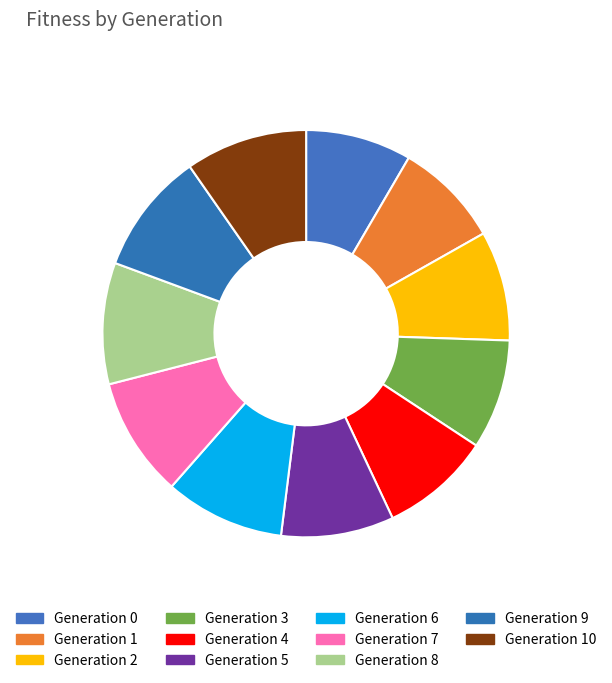

How many slices are in this pie chart?

11